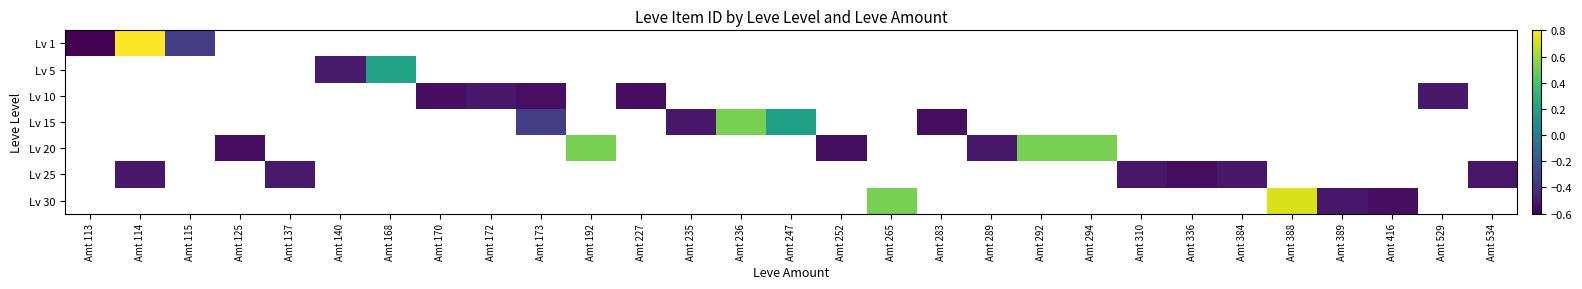

Which label corresponds to the largest value in the chart?

Amt 114